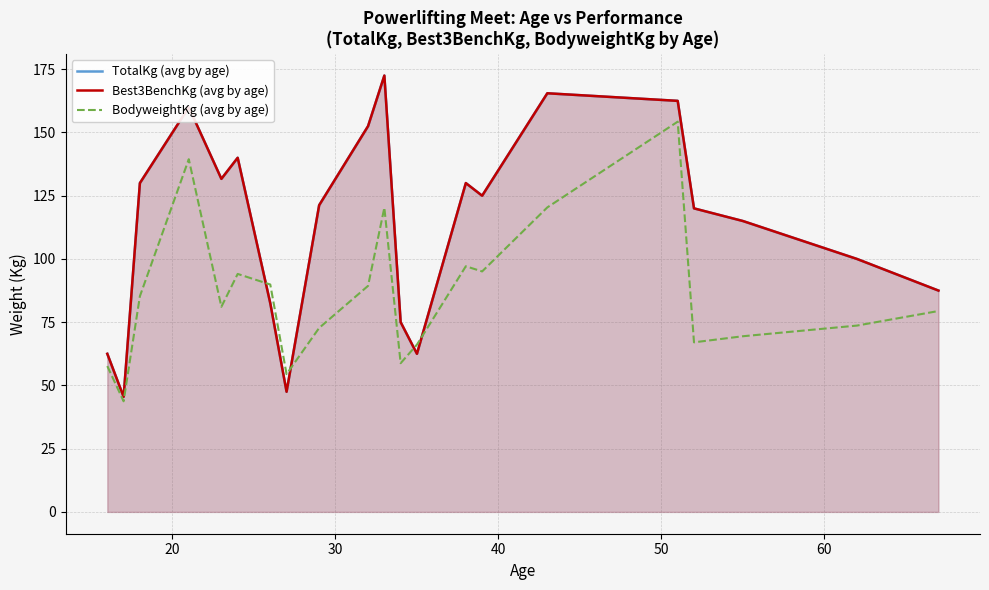

What is the value of the BodyweightKg (avg by age) point at the 7th from the left?

89.9